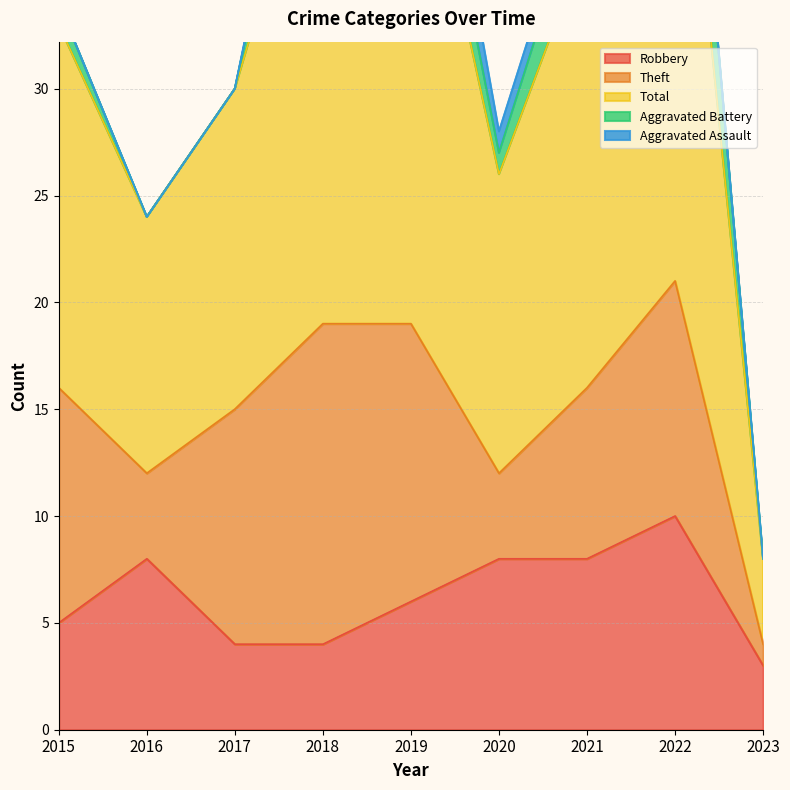

What are all the series names shown in the legend?

Robbery, Theft, Total, Aggravated Battery, Aggravated Assault